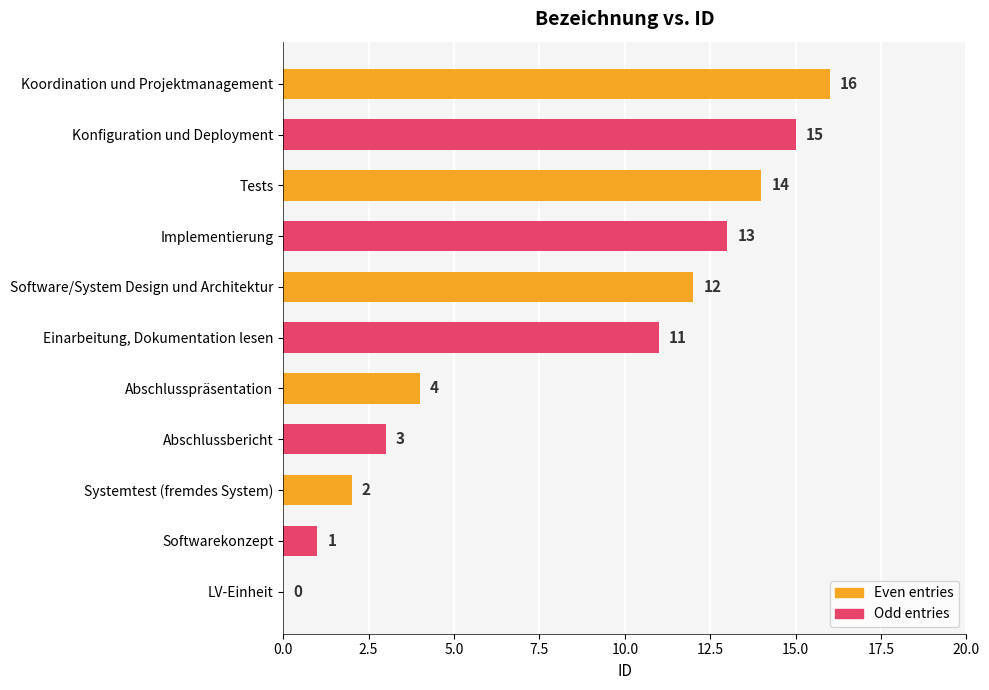

How many values are below 11?

5